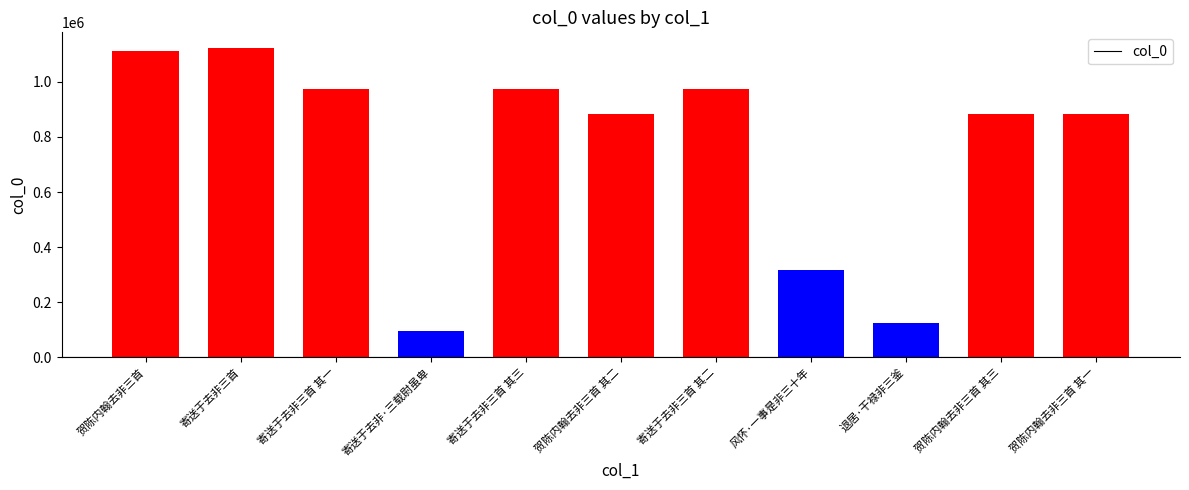

Where does the data first go above 884482?

贺陈内翰去非三首